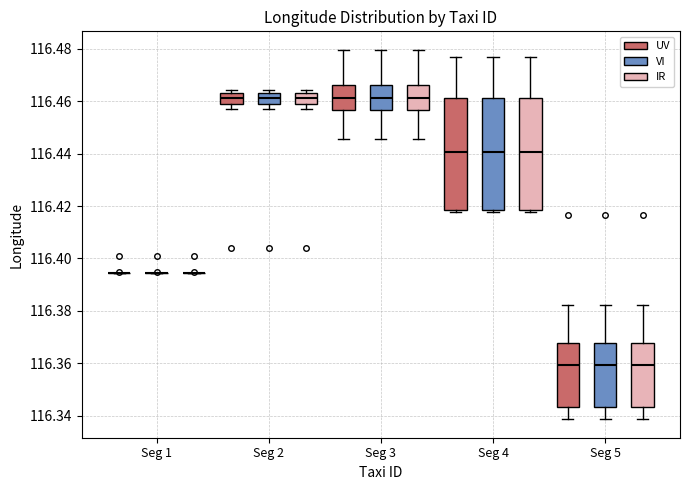

Reading left to right, transcribe this box plot: for each box, give where its median line is, the range the box spans, and where its two whiskers end, as read against the y-axis. The values are not printed on the chart, so give them approximately, as read against the axis.

Seg 1 (UV): box collapsed to a line at 116.394, whiskers 116.394 to 116.394
Seg 1 (VI): box collapsed to a line at 116.394, whiskers 116.394 to 116.394
Seg 1 (IR): box collapsed to a line at 116.394, whiskers 116.394 to 116.394
Seg 2 (UV): median 116.462, box 116.458 to 116.464, whiskers 116.456 to 116.464 (just above the box's upper edge)
Seg 2 (VI): median 116.462, box 116.458 to 116.464, whiskers 116.456 to 116.464 (just above the box's upper edge)
Seg 2 (IR): median 116.462, box 116.458 to 116.464, whiskers 116.456 to 116.464 (just above the box's upper edge)
Seg 3 (UV): median 116.462, box 116.456 to 116.466, whiskers 116.446 to 116.480
Seg 3 (VI): median 116.462, box 116.456 to 116.466, whiskers 116.446 to 116.480
Seg 3 (IR): median 116.462, box 116.456 to 116.466, whiskers 116.446 to 116.480
Seg 4 (UV): median 116.440, box 116.418 to 116.462, whiskers 116.418 (just below the box's lower edge) to 116.476
Seg 4 (VI): median 116.440, box 116.418 to 116.462, whiskers 116.418 (just below the box's lower edge) to 116.476
Seg 4 (IR): median 116.440, box 116.418 to 116.462, whiskers 116.418 (just below the box's lower edge) to 116.476
Seg 5 (UV): median 116.360, box 116.344 to 116.368, whiskers 116.338 to 116.382
Seg 5 (VI): median 116.360, box 116.344 to 116.368, whiskers 116.338 to 116.382
Seg 5 (IR): median 116.360, box 116.344 to 116.368, whiskers 116.338 to 116.382